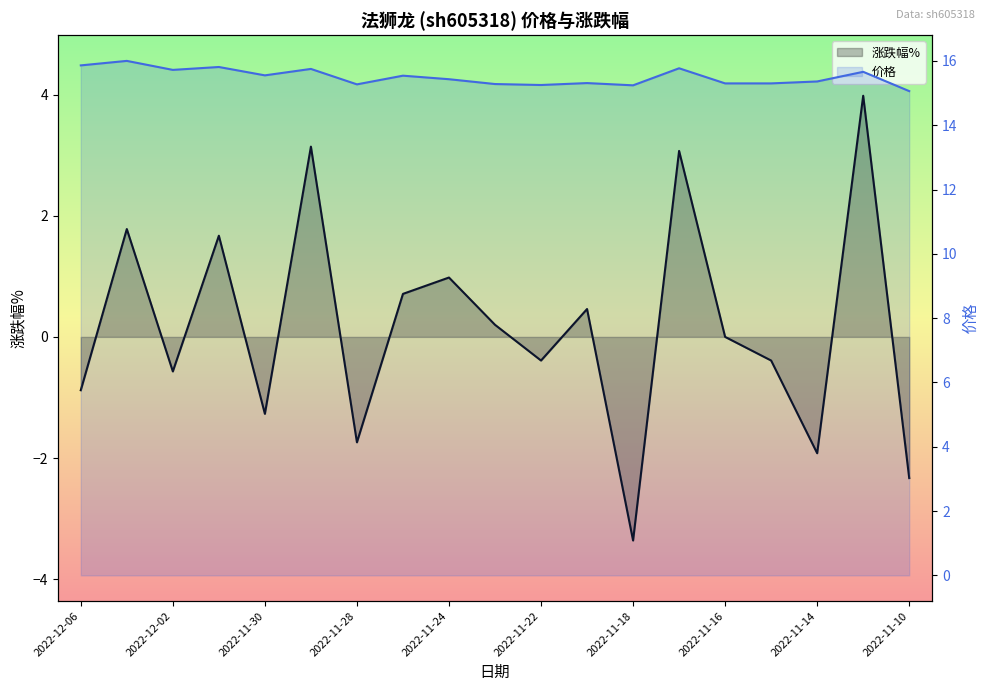

Is it true that 涨跌幅% equals 0.3 at 2022-11-23?

False